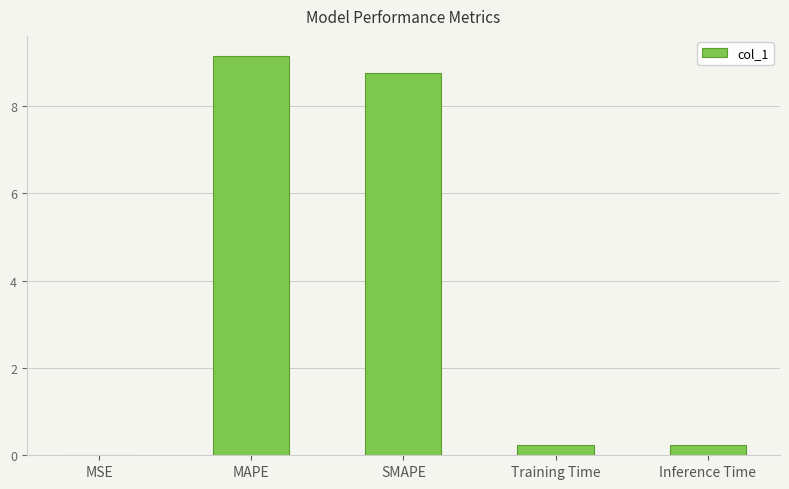

The value at MAPE is 9.2. True or false?

True